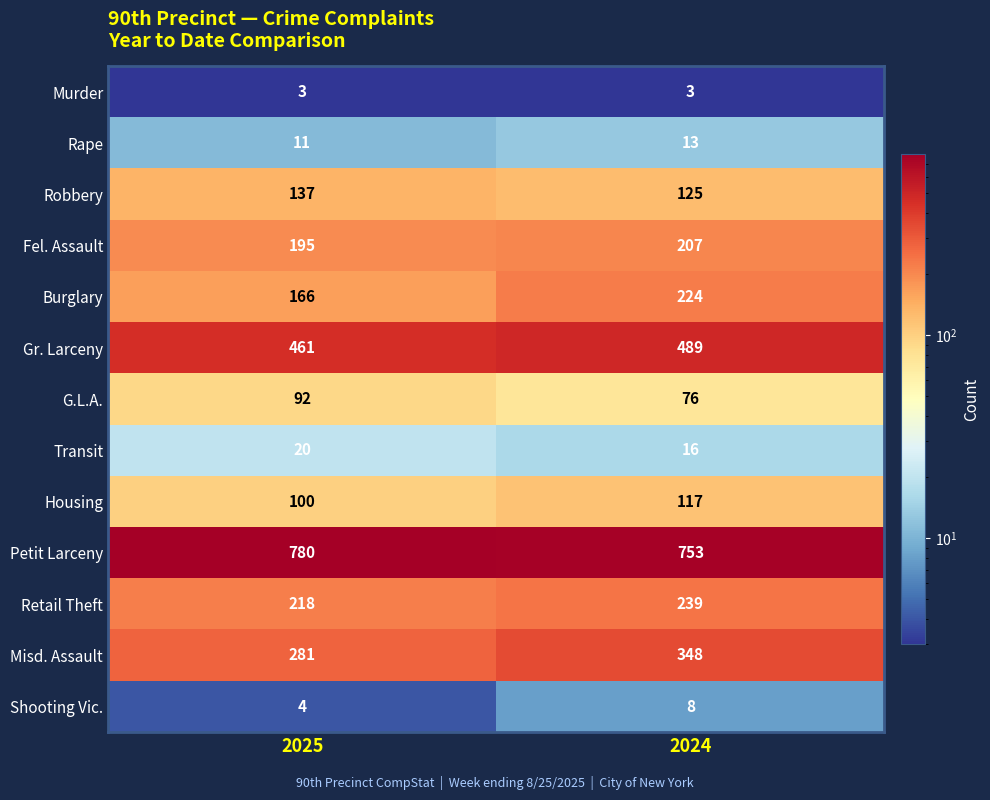

Reading left to right, what are all the values shown in this chart?

Murder: 2025=3	2024=3
Rape: 2025=11	2024=13
Robbery: 2025=137	2024=125
Fel. Assault: 2025=195	2024=207
Burglary: 2025=166	2024=224
Gr. Larceny: 2025=461	2024=489
G.L.A.: 2025=92	2024=76
Transit: 2025=20	2024=16
Housing: 2025=100	2024=117
Petit Larceny: 2025=780	2024=753
Retail Theft: 2025=218	2024=239
Misd. Assault: 2025=281	2024=348
Shooting Vic.: 2025=4	2024=8